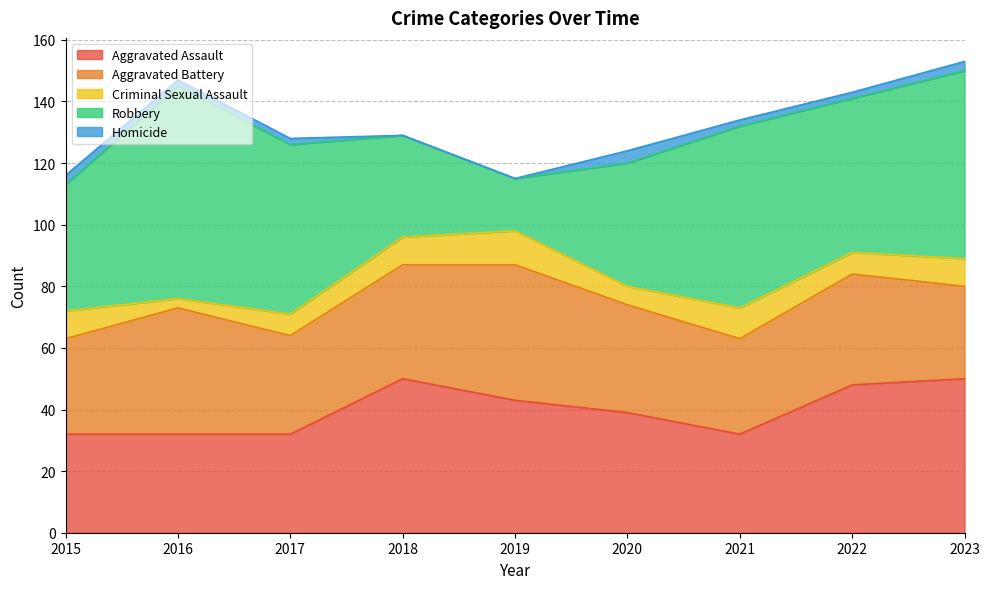

At which label is Criminal Sexual Assault closest to 7?

2017